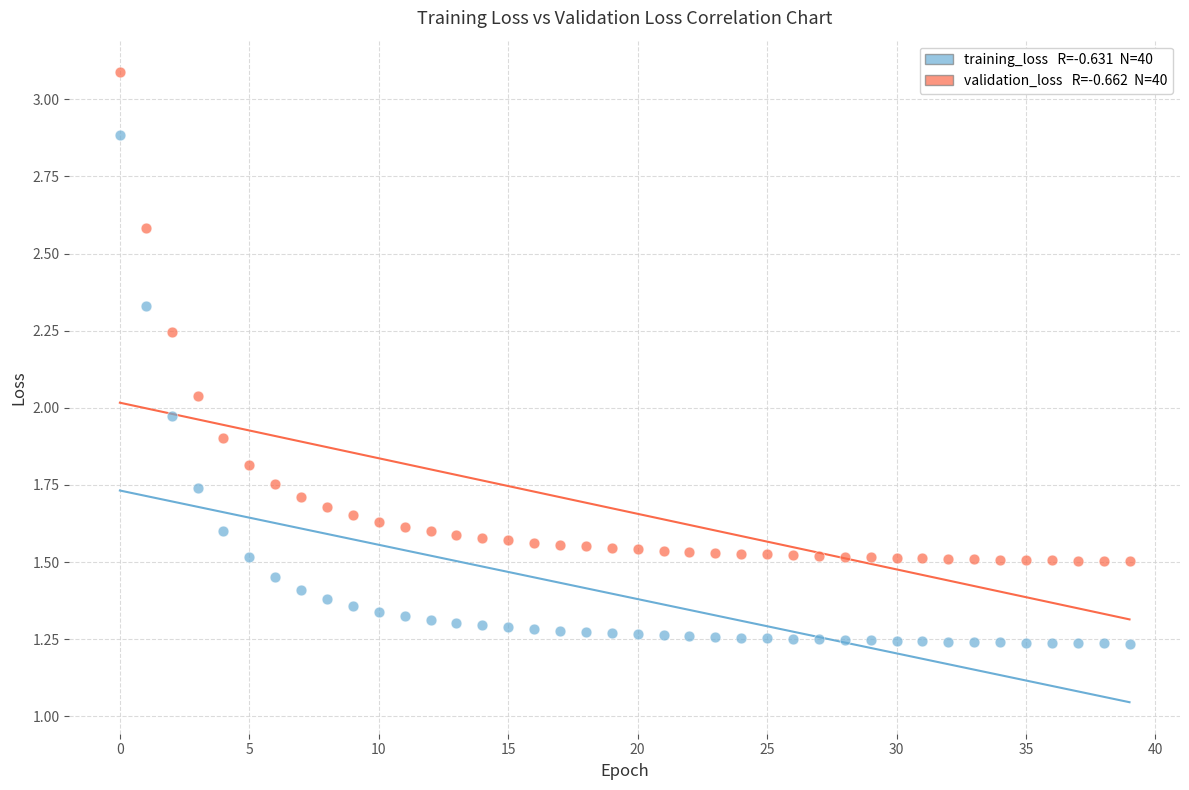

Across all data points, what is the range of Y values (max minus min)?

1.9